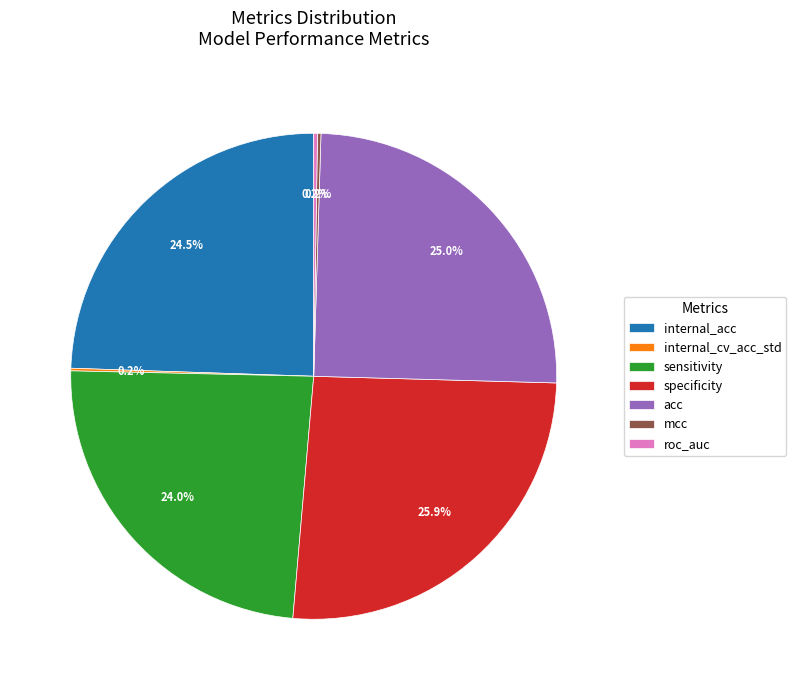

How much of the chart is everything except internal_acc?

75.5%